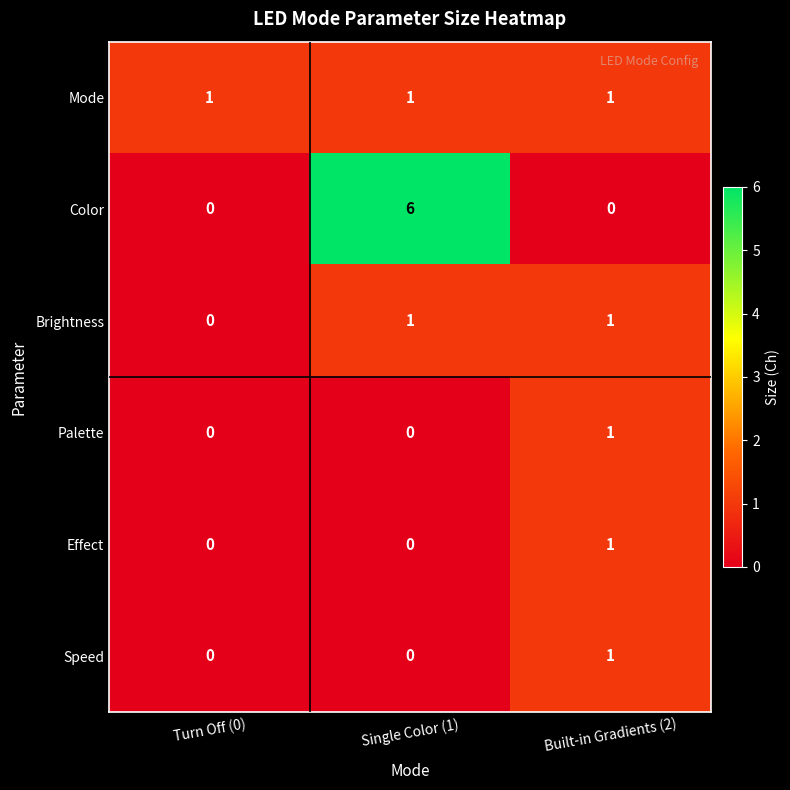

What is the total value across all series at Turn Off (0)?

1